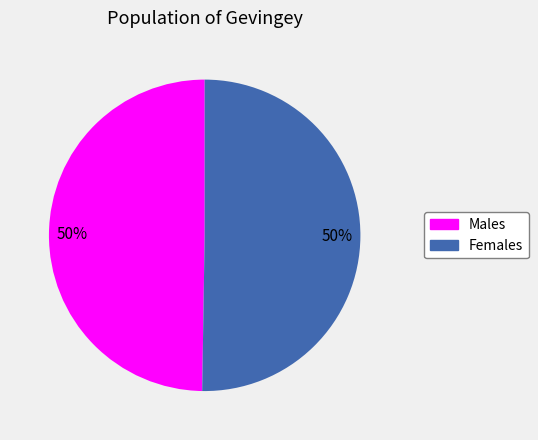

To the nearest percent, what is the average slice percentage?

50%